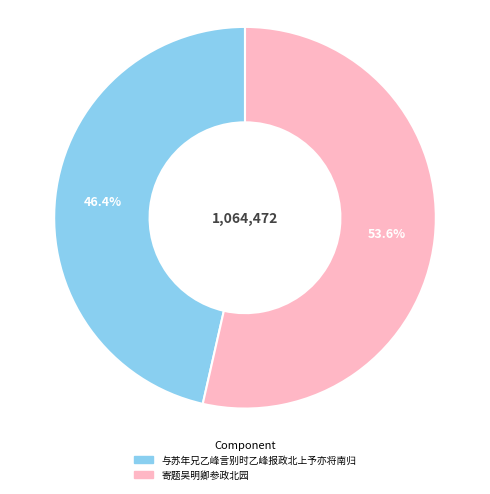

Which slice is the smallest?

与苏年兄乙峰言别时乙峰报政北上予亦将南归